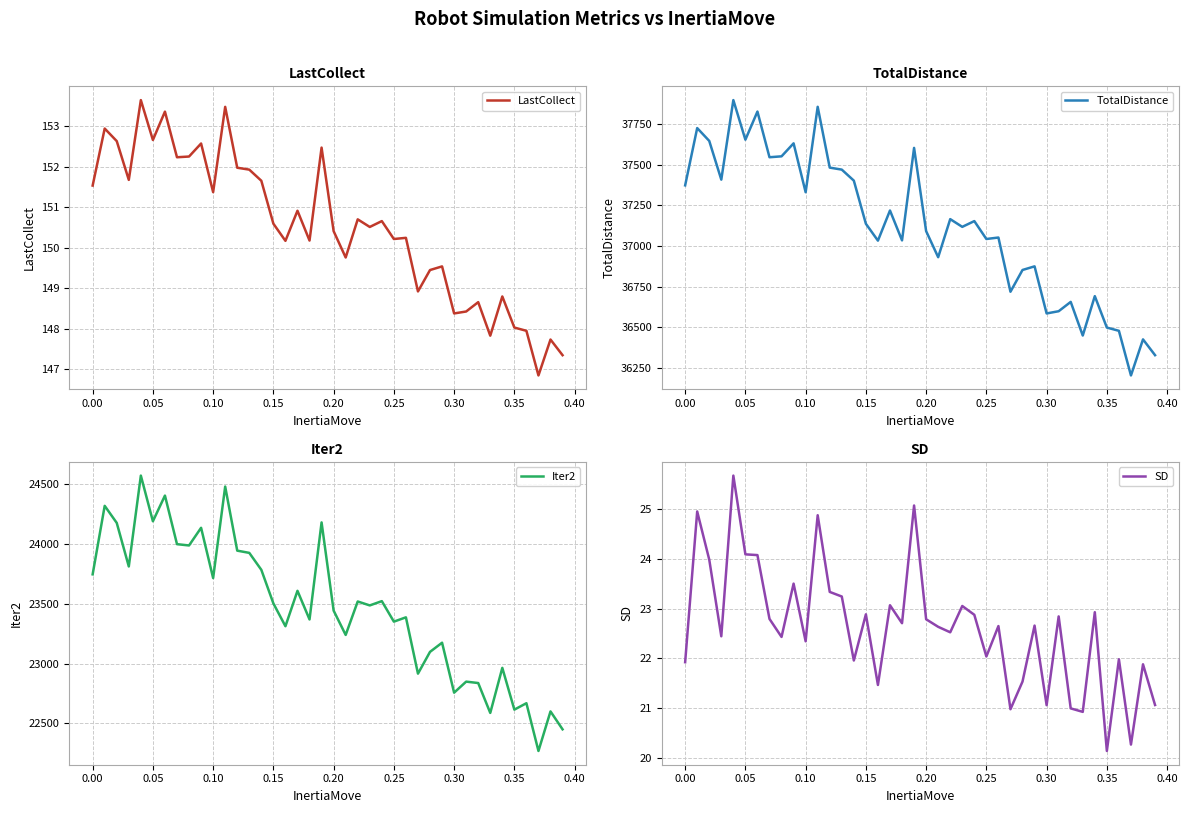

True or false: LastCollect has a value of 75.6 at 0.35.

False